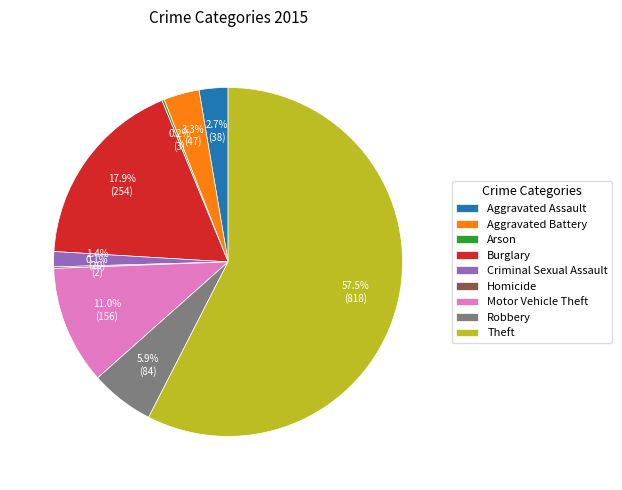

Does Burglary represent more than half of the total?

No